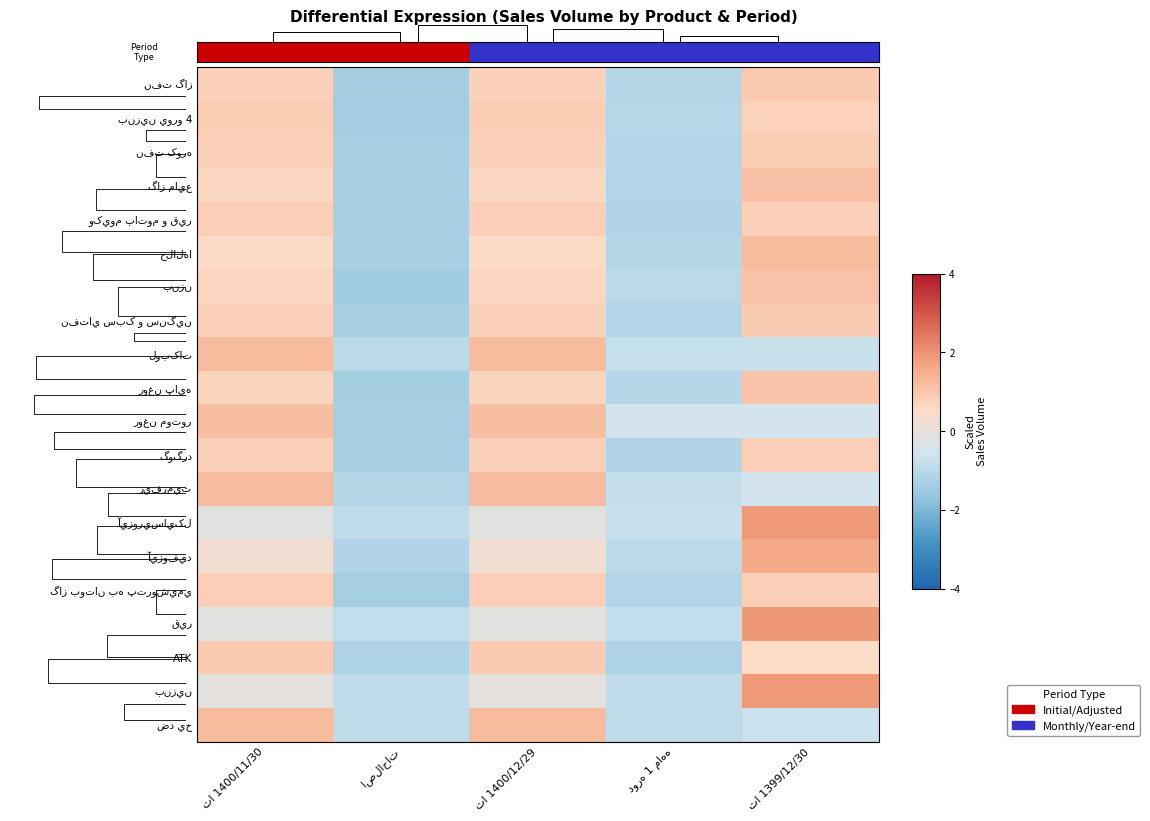

What is the difference between the maximum and minimum values in the گاز مايع series?

2.4